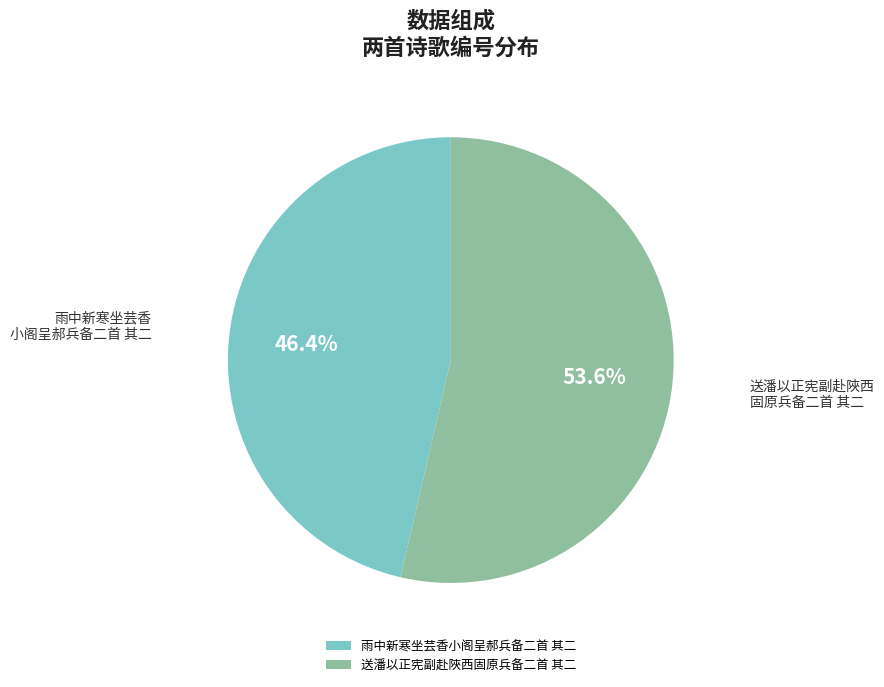

Is it true that 送潘以正宪副赴陜西固原兵备二首 其二 is 54% of the pie?

True